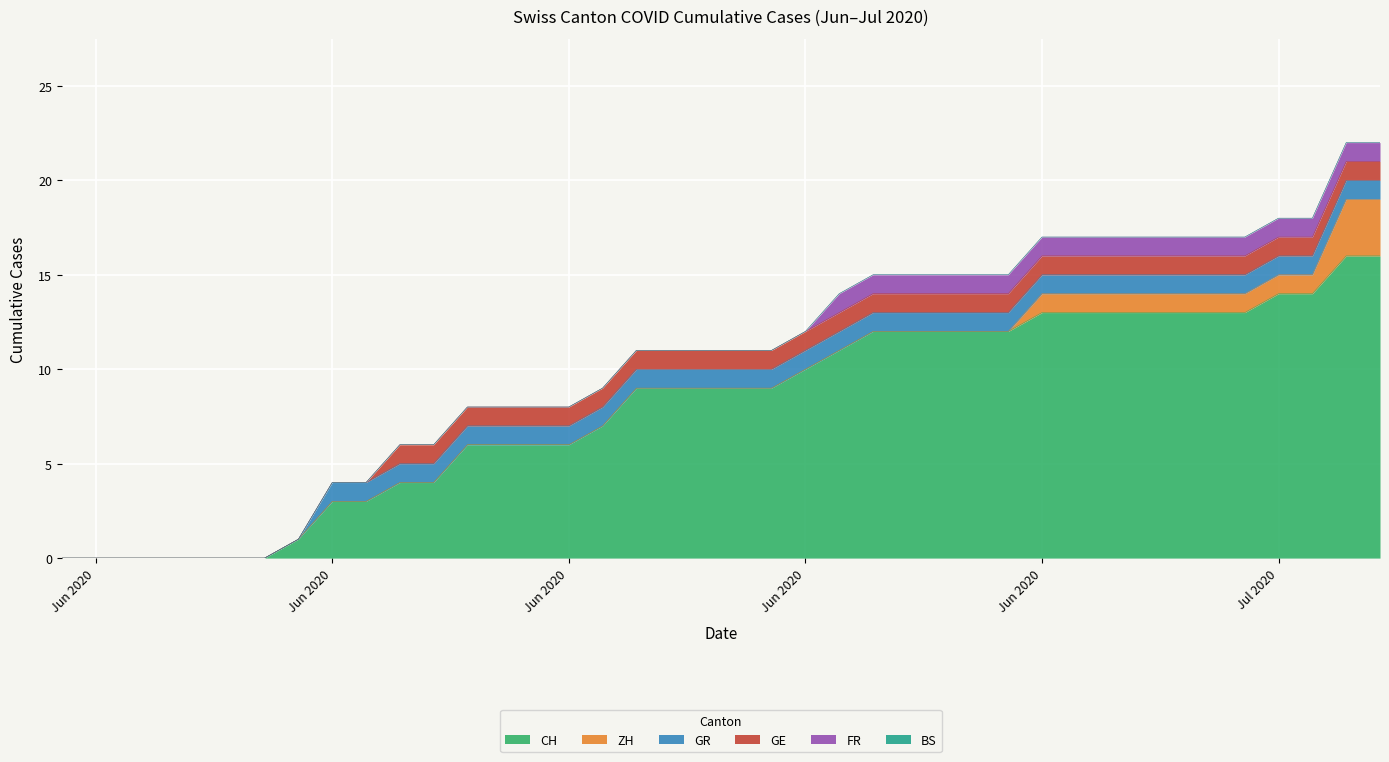

What position from the left is 2020-06-20?

21